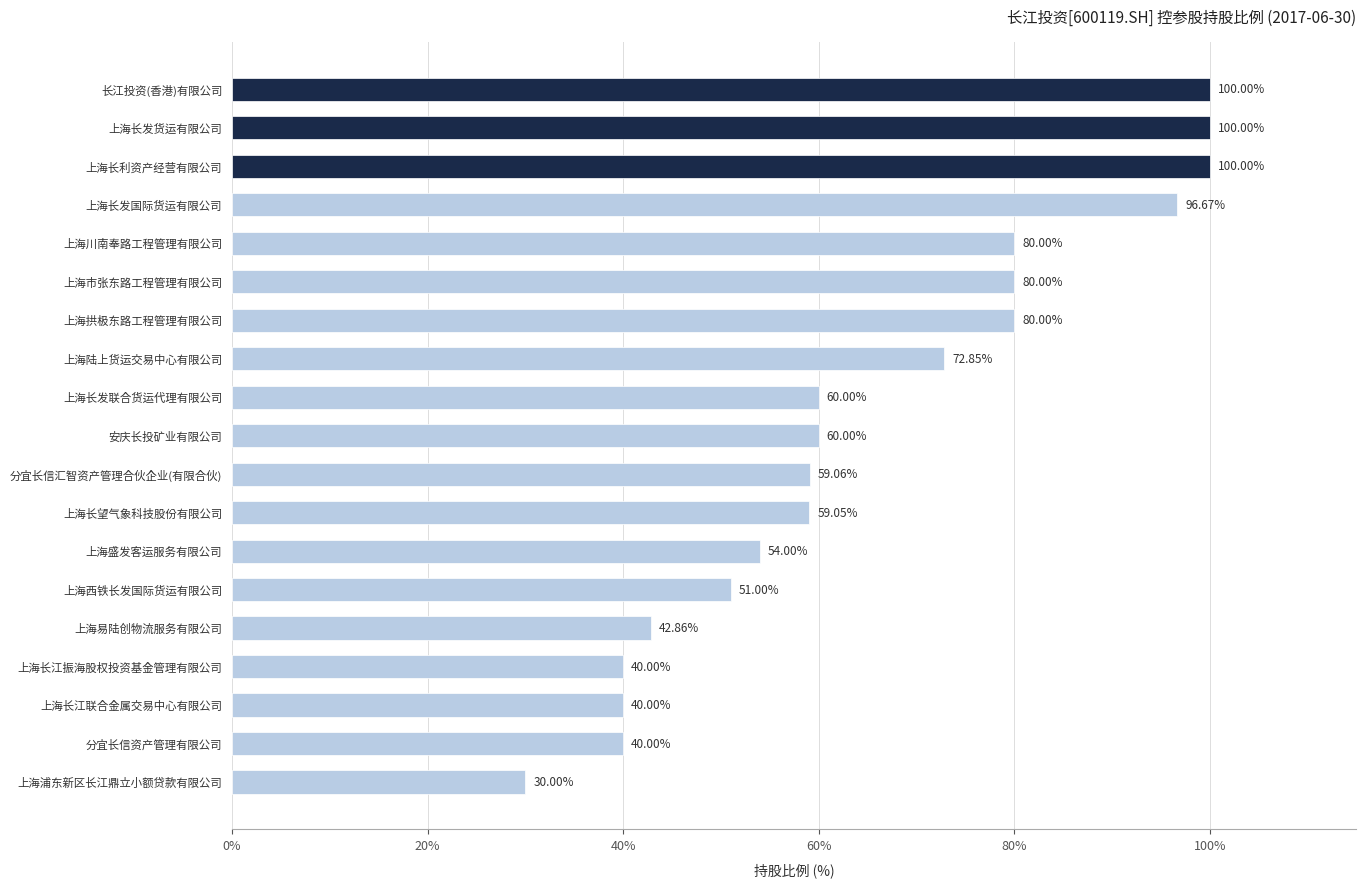

Which category has the lowest value across all series?

上海浦东新区长江鼎立小额贷款有限公司